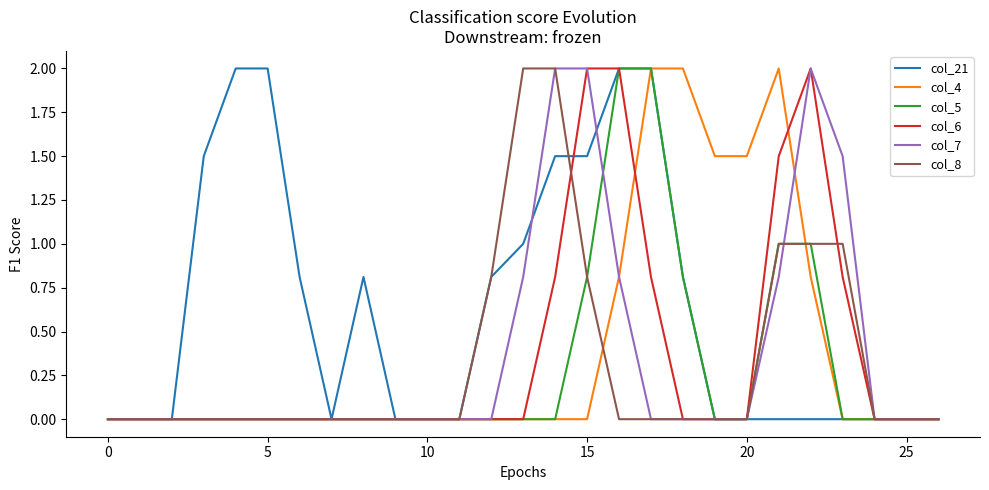

Which series has the largest total across all categories?

col_21